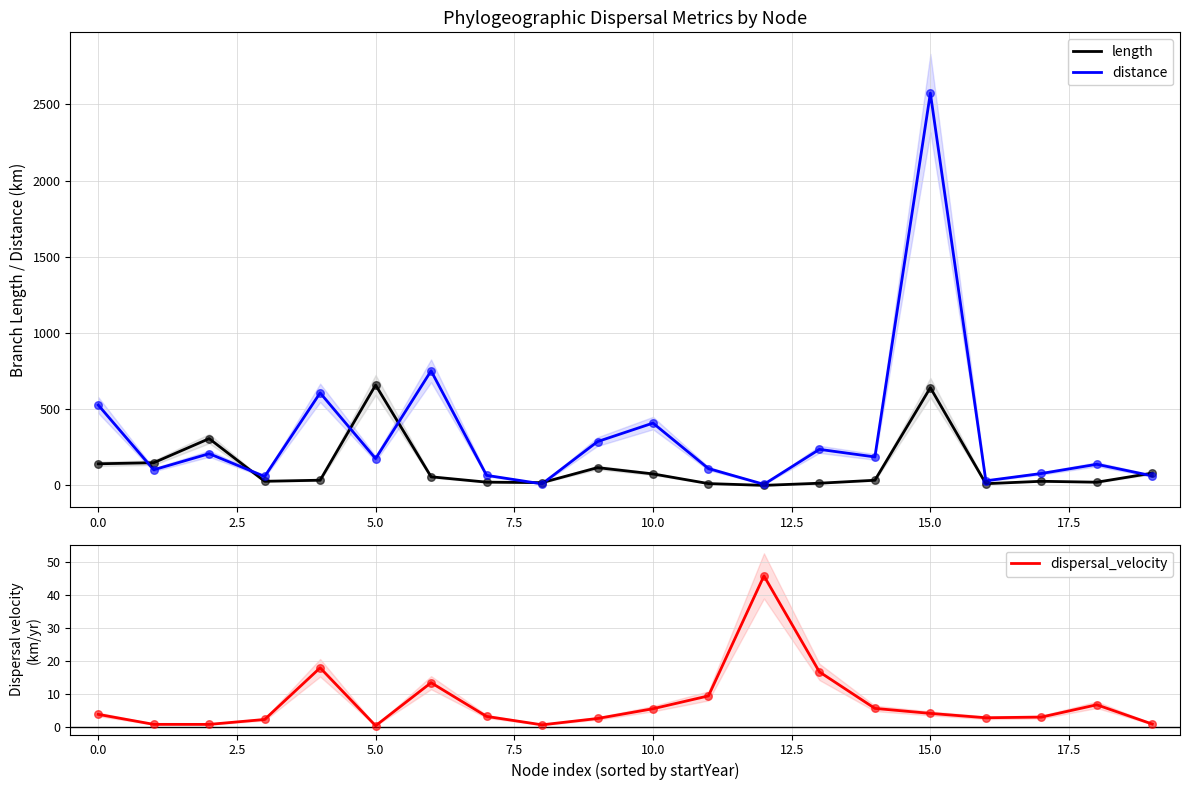

Which series has the largest Y range (max minus min)?

distance